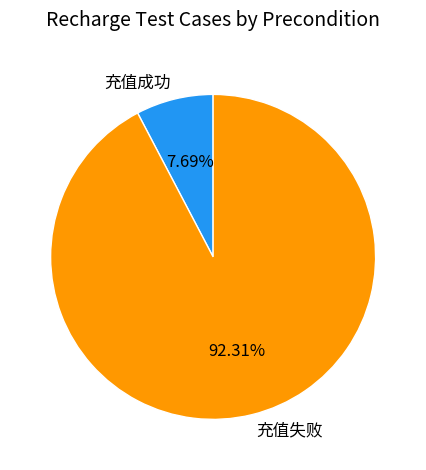

What percentage is the 充值失败 slice, to the nearest percent?

92%